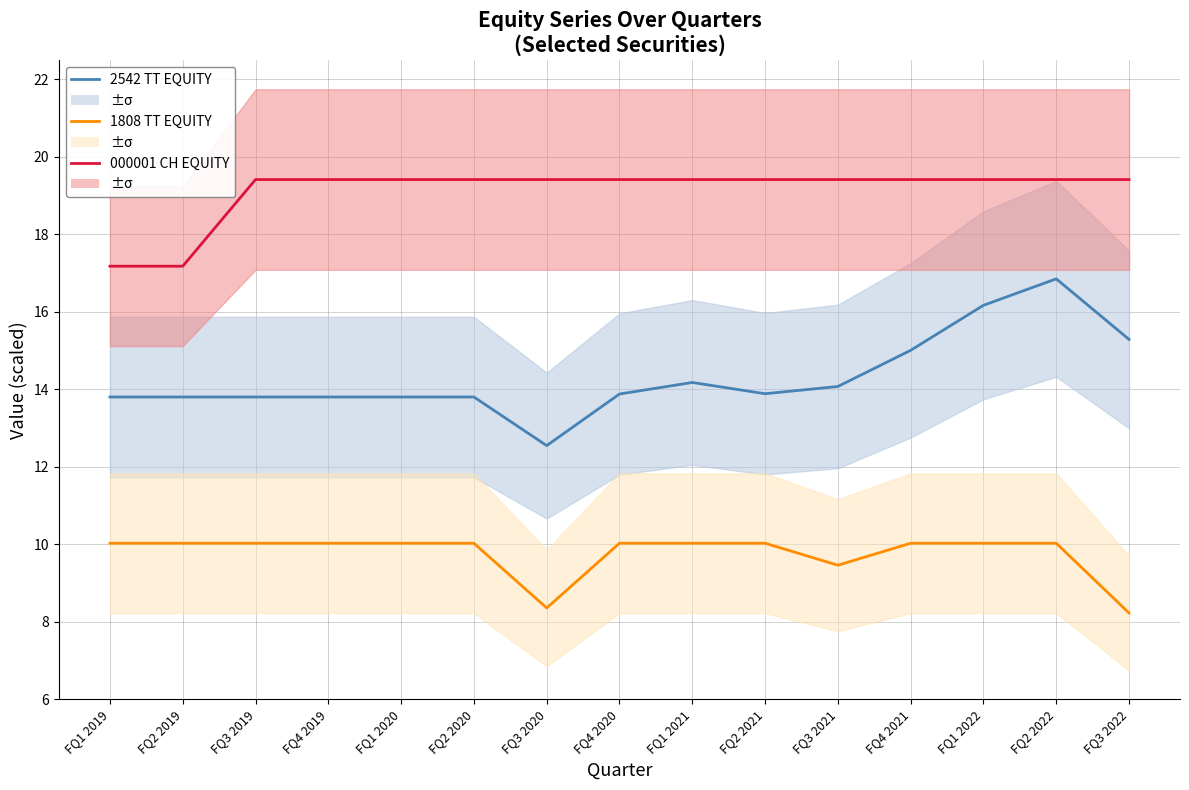

What is the total value across all series at FQ4 2021?

44.4